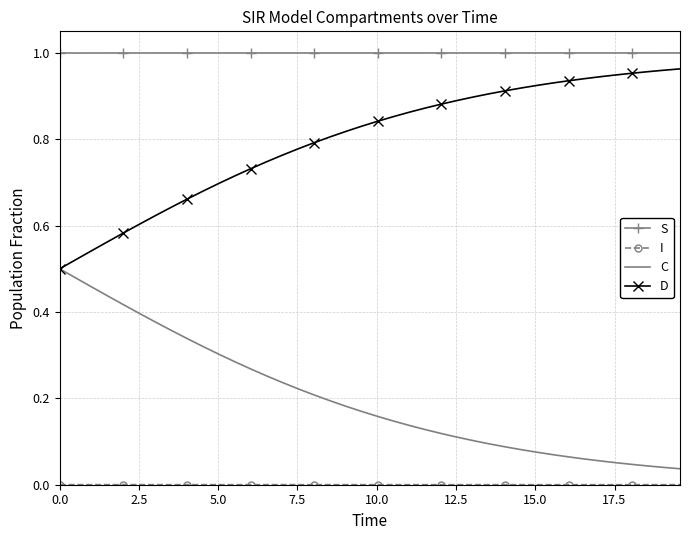

True or false: S and C intersect in this chart.

False